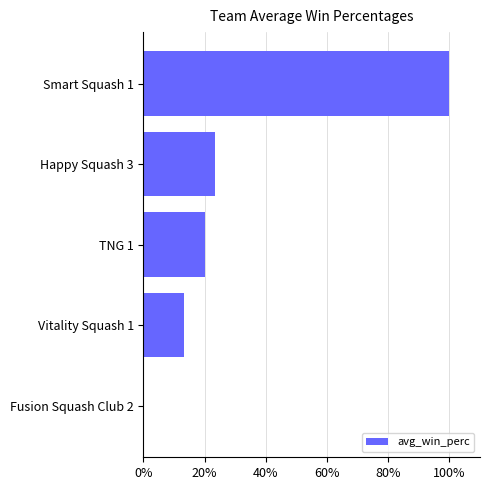

What is the ratio of the value at Smart Squash 1 to the value at Happy Squash 3?

4.3